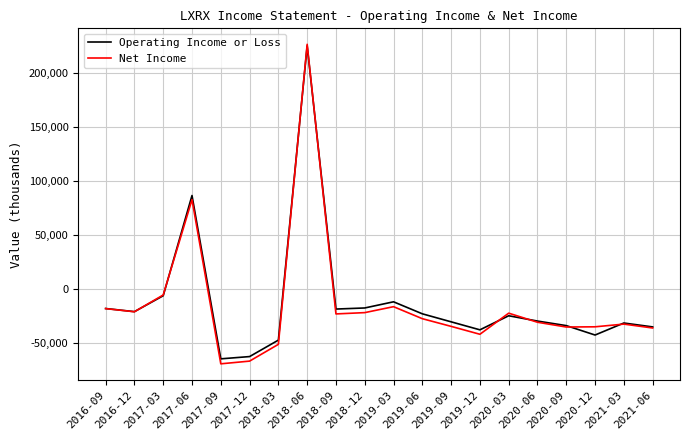

What is the highest value of the Operating Income or Loss series?

224600